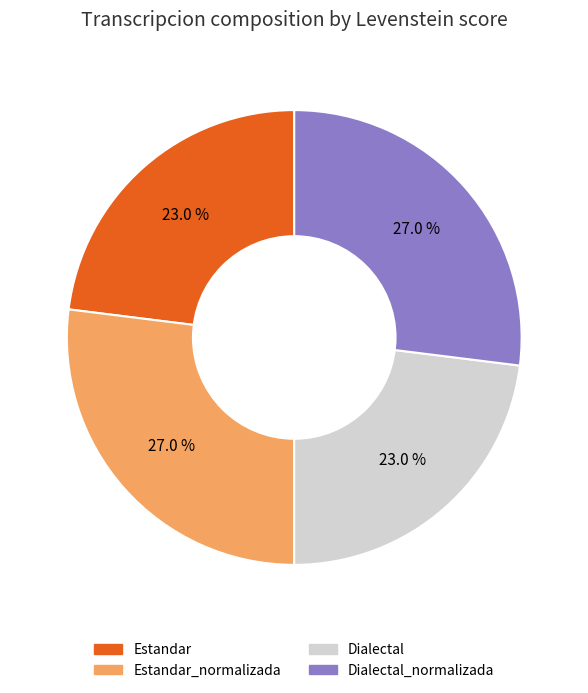

Combined, what portion of the pie is Dialectal and Estandar_normalizada?

50.0%